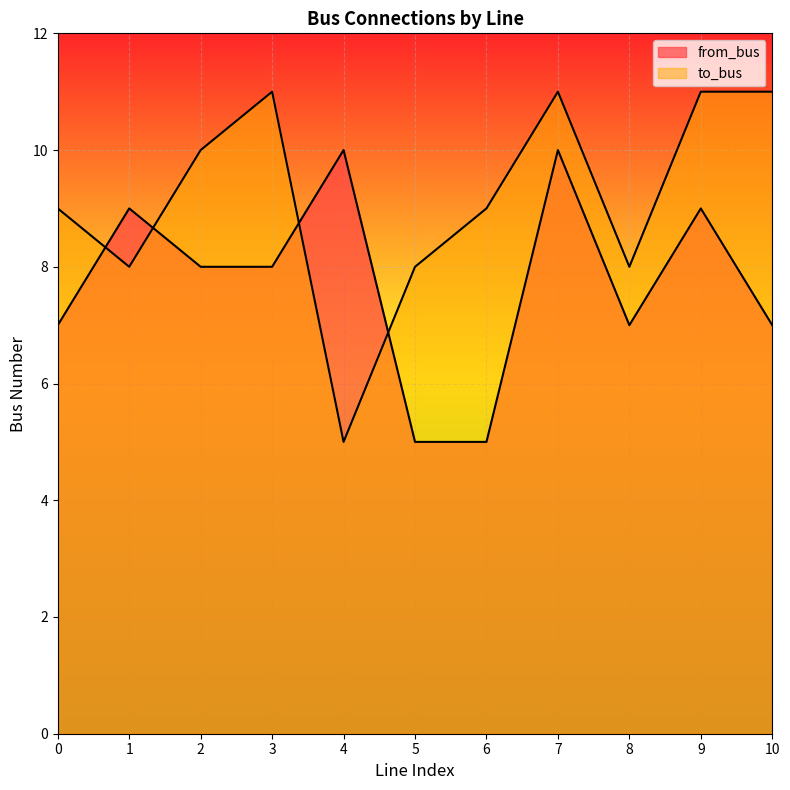

Count the number of categories in the chart.

11